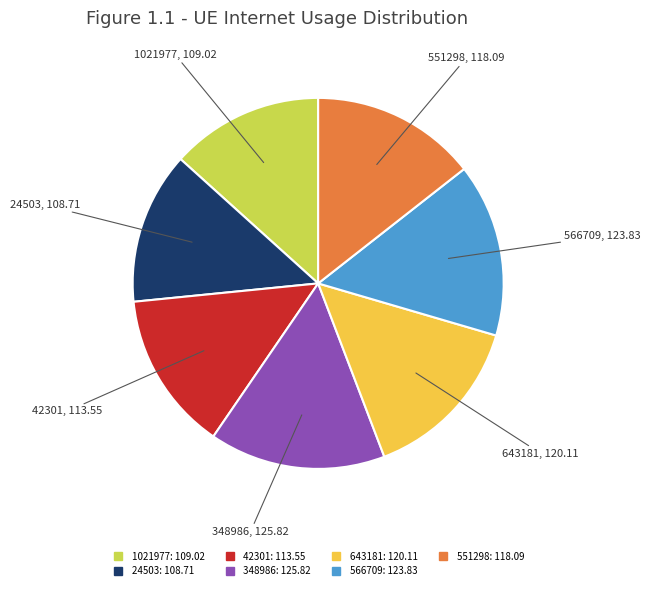

Between 551298 and 1021977, which is larger?

551298